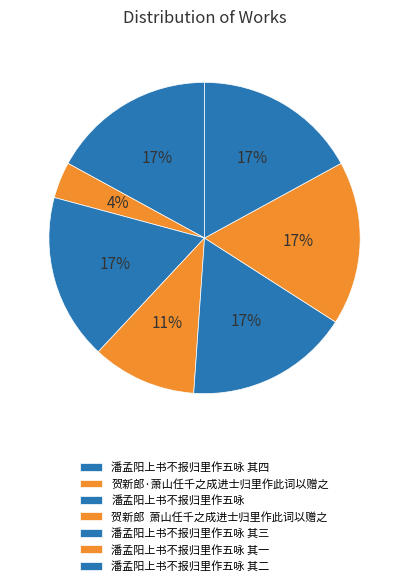

Is 潘孟阳上书不报归里作五咏 the majority of the pie?

No